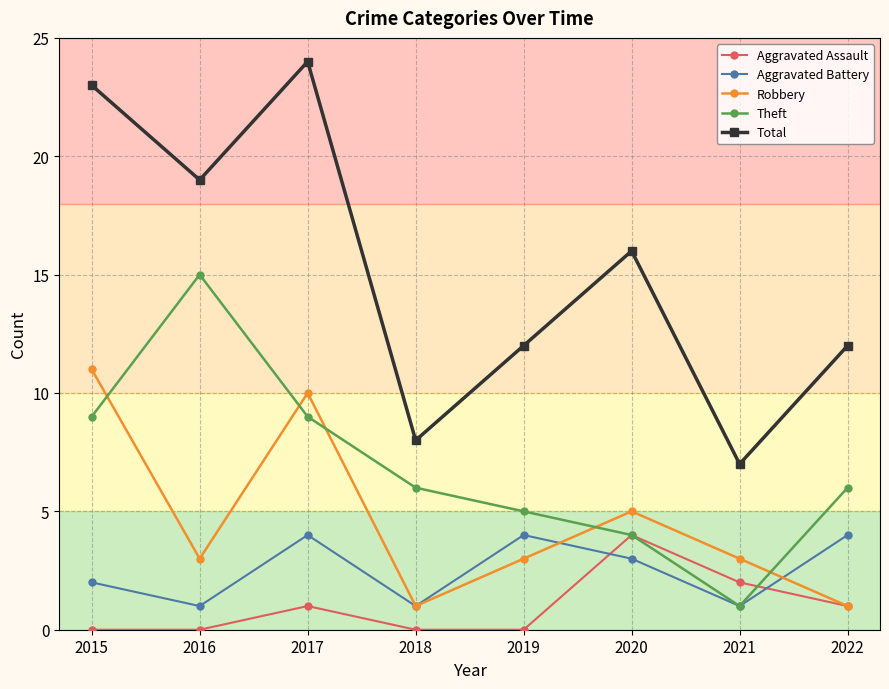

What is the value of the Theft point at the 4th from the left?

6